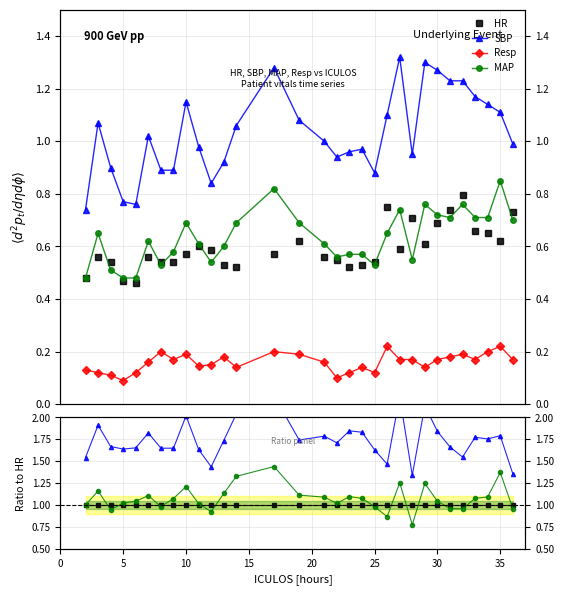

True or false: MAP and SBP intersect in this chart.

False